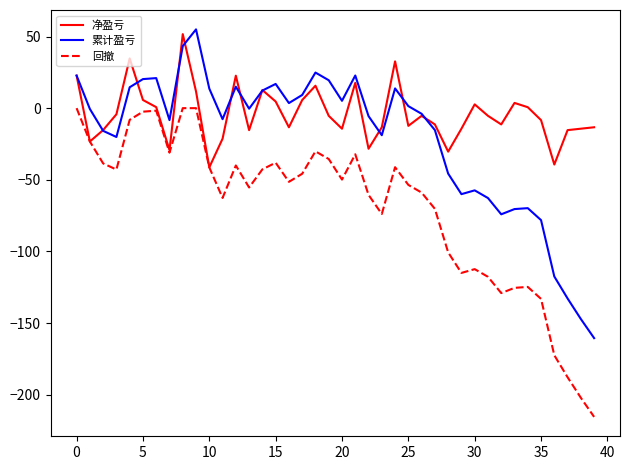

True or false: 回撤 and 累计盈亏 cross at least once.

False